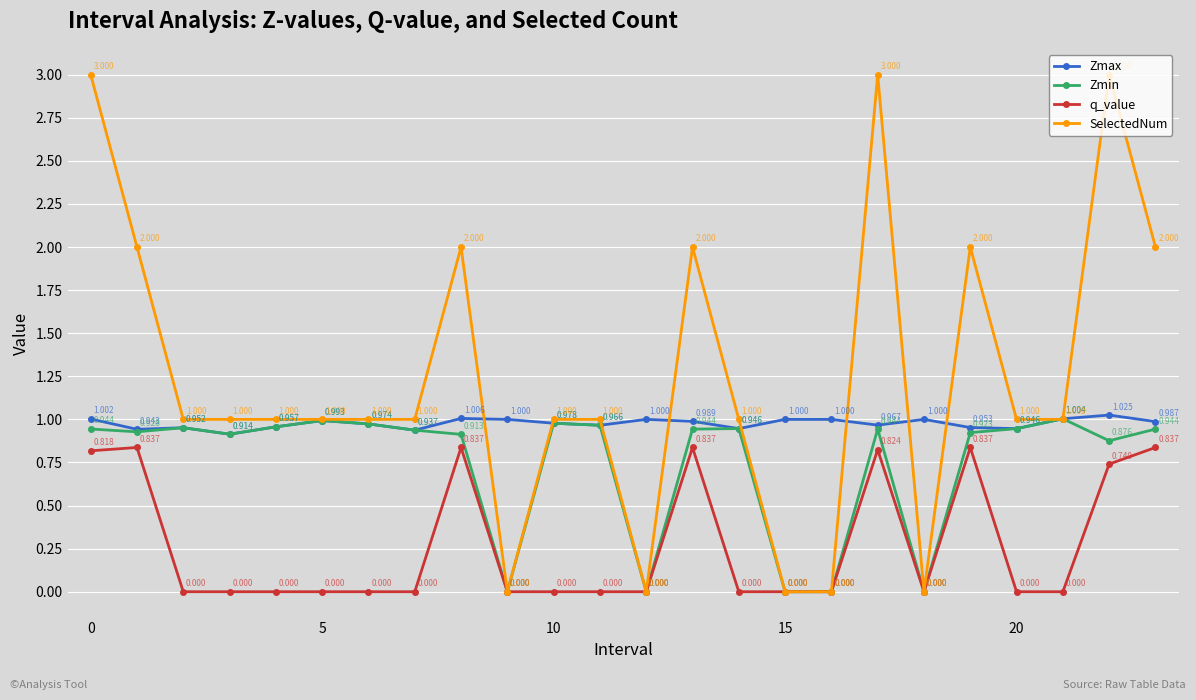

Which series has the widest spread of values?

SelectedNum